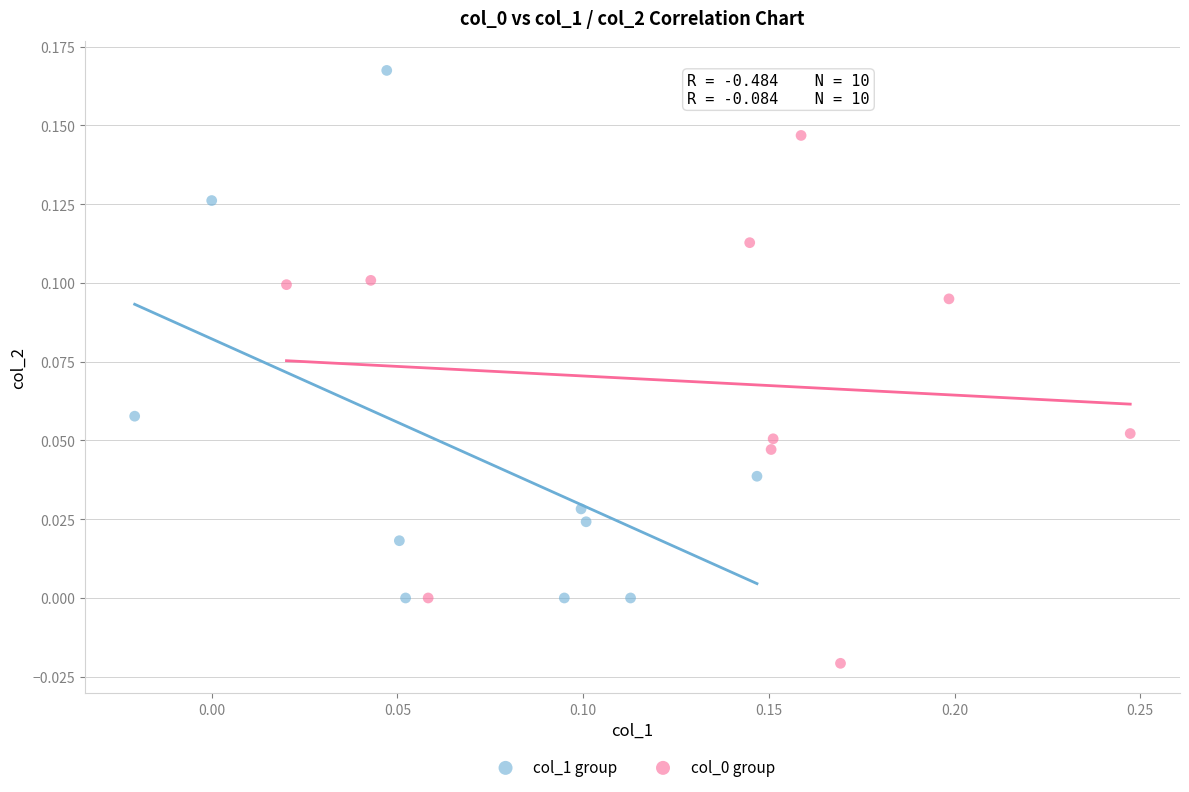

Which series reaches the maximum Y coordinate?

col_1 group